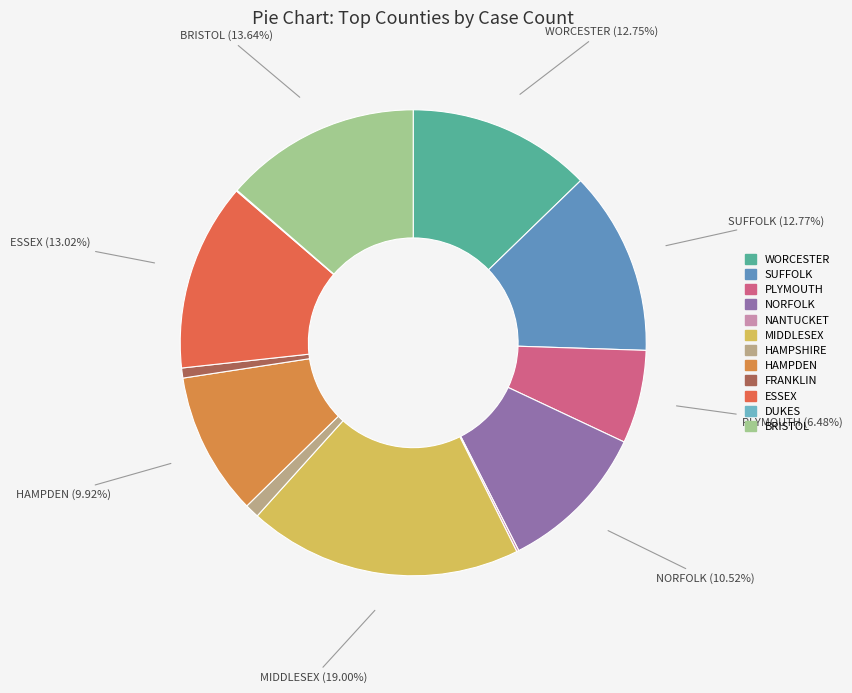

Which slice is the largest?

MIDDLESEX